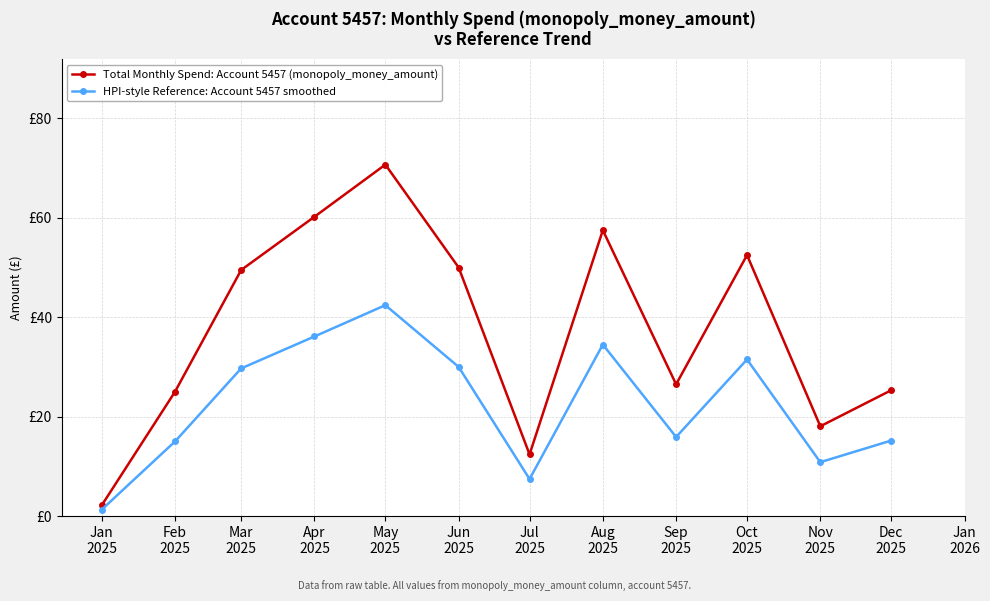

List the series in order of their overall mean, highest first.

Total Monthly Spend: Account 5457 (monopoly_money_amount), HPI-style Reference: Account 5457 smoothed